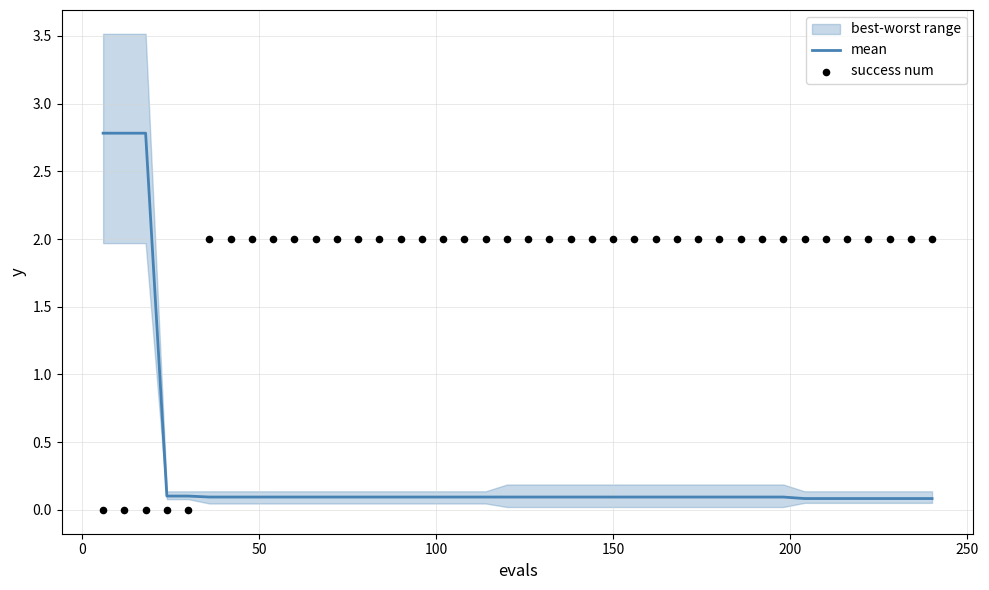

Which series has the largest Y range (max minus min)?

mean